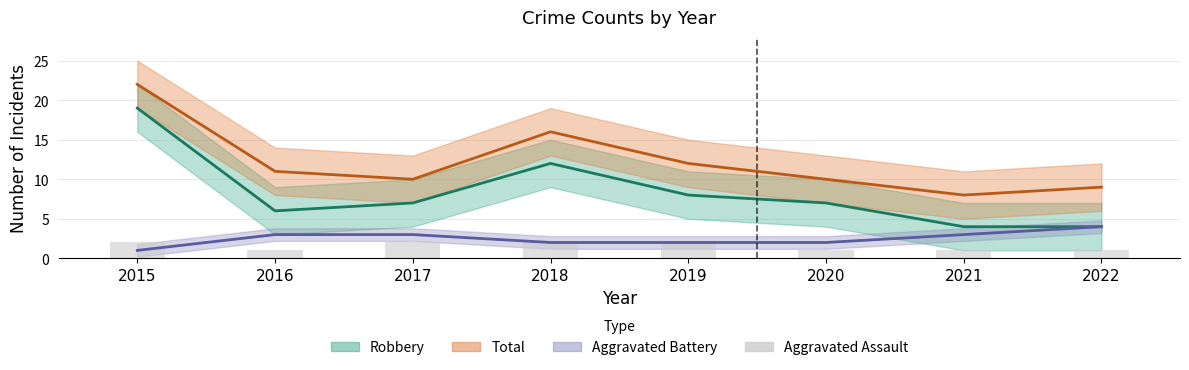

Count the values in the range 1 to 2.

8